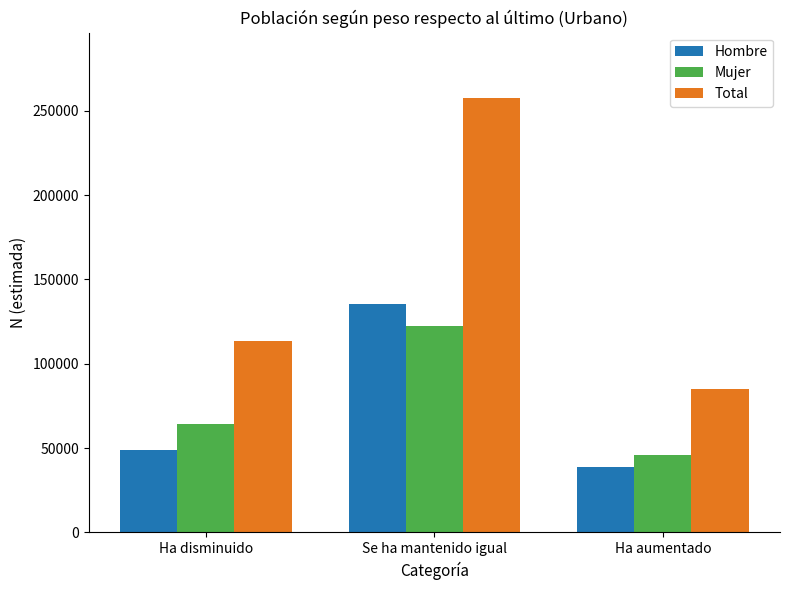

What is the approximate value of Hombre at Ha disminuido, to the nearest 50?

49100